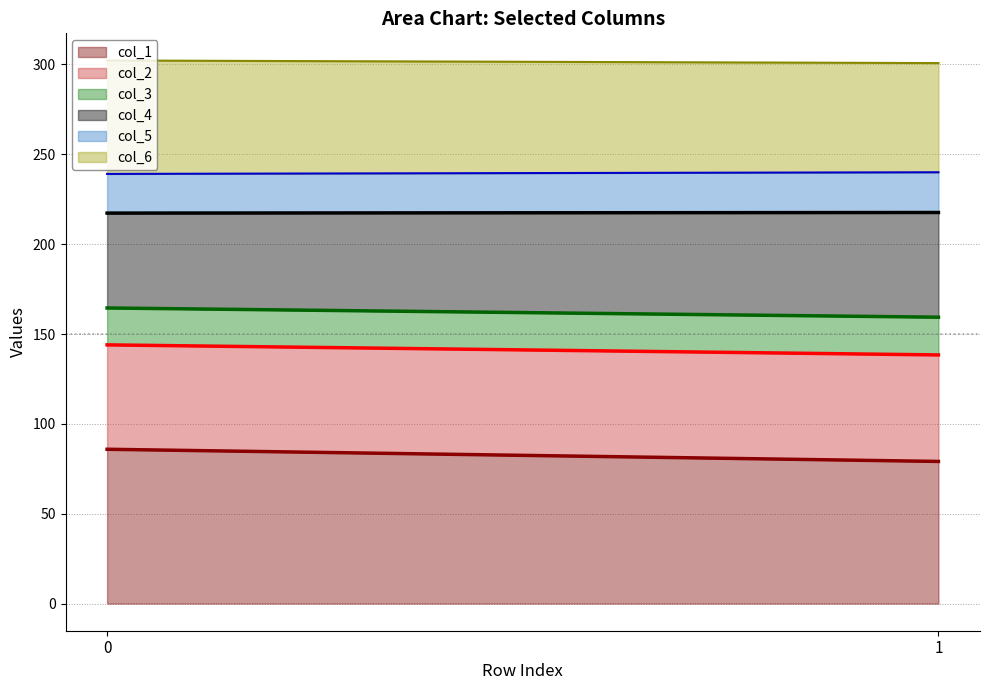

What is the smallest value displayed?

79.1